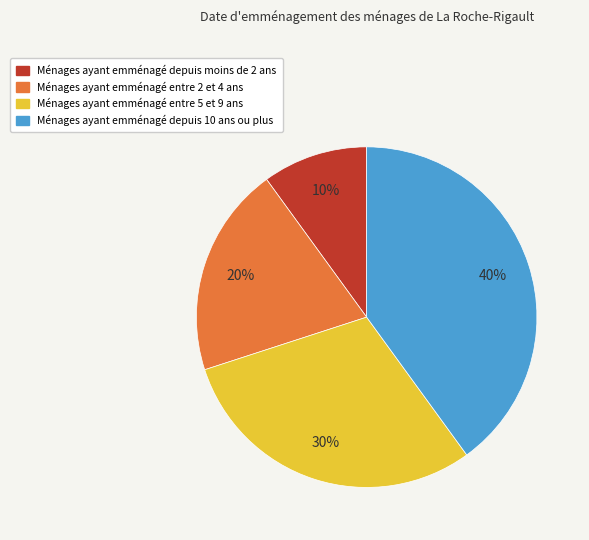

Which has a higher value, Ménages ayant emménagé depuis moins de 2 ans or Ménages ayant emménagé depuis 10 ans ou plus?

Ménages ayant emménagé depuis 10 ans ou plus